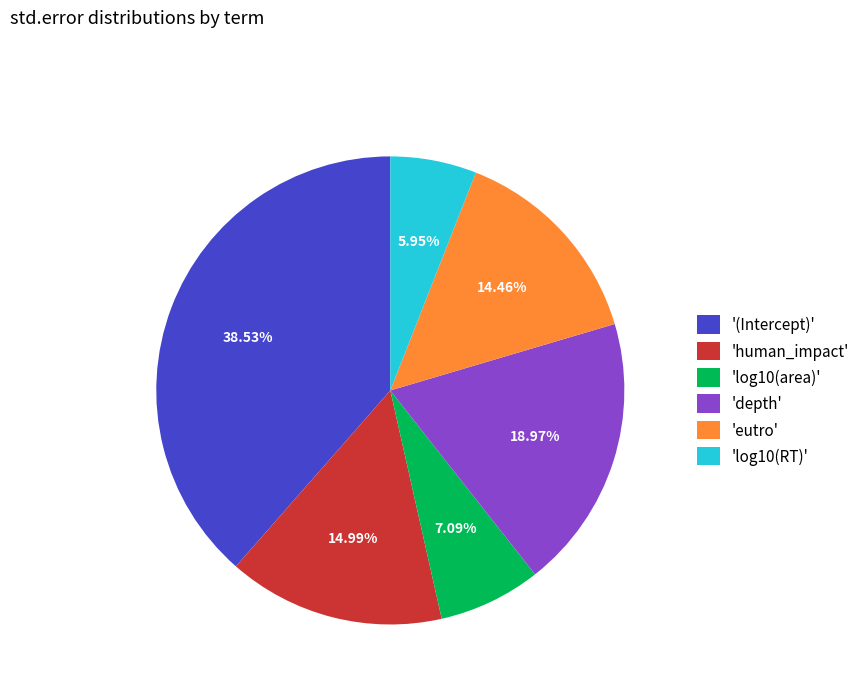

Does 'human_impact' account for over 50% of the chart?

No